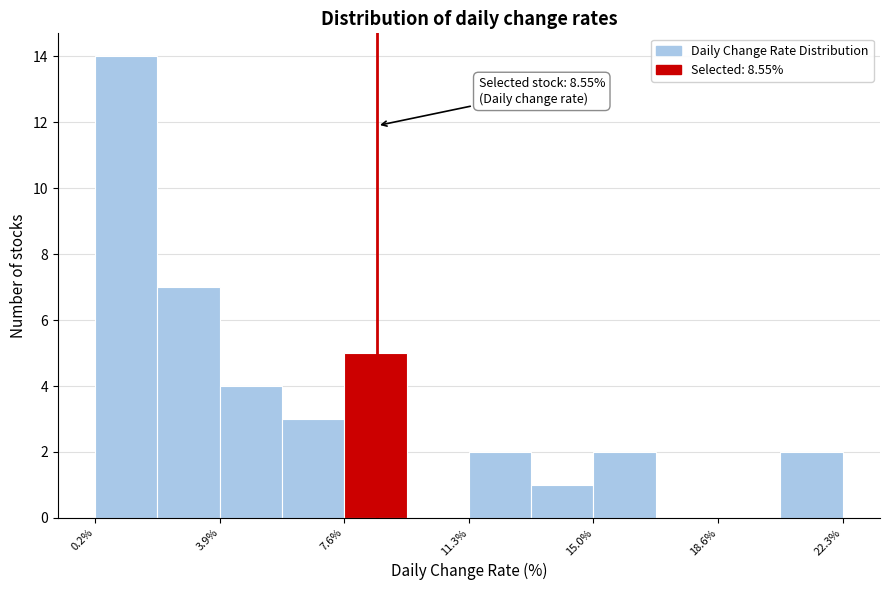

Read against the x-axis, roughly where is the centre of the tallest bar?

1.0